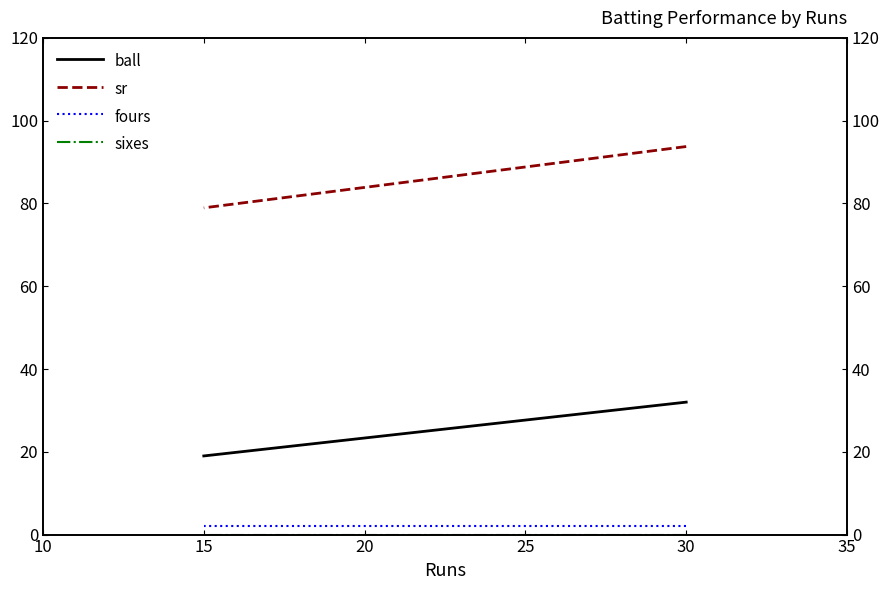

How many distinct data groups are displayed?

4